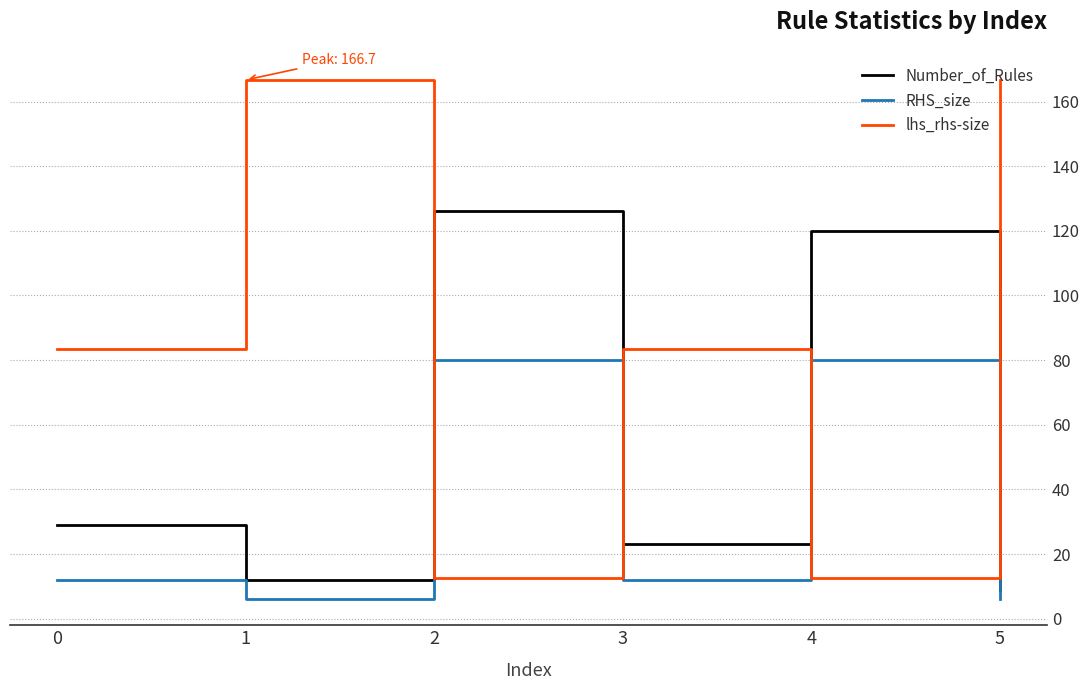

What is the maximum value shown in the chart?

166.7